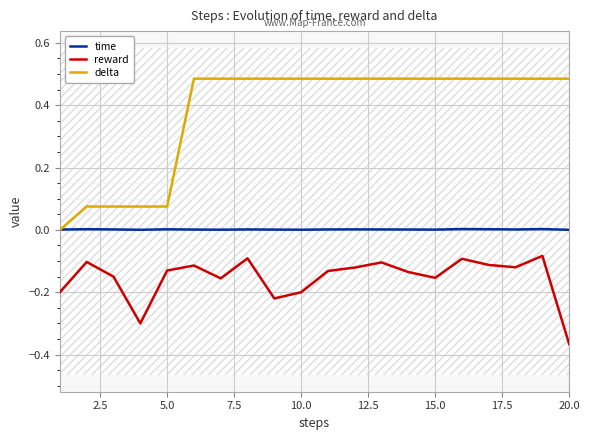

At which label does reward reach its minimum?

20.0